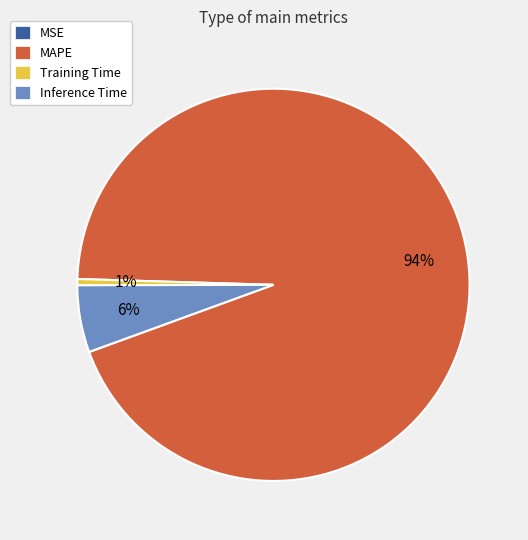

To the nearest percent, what is the difference between the Inference Time and Training Time slice percentages?

5%